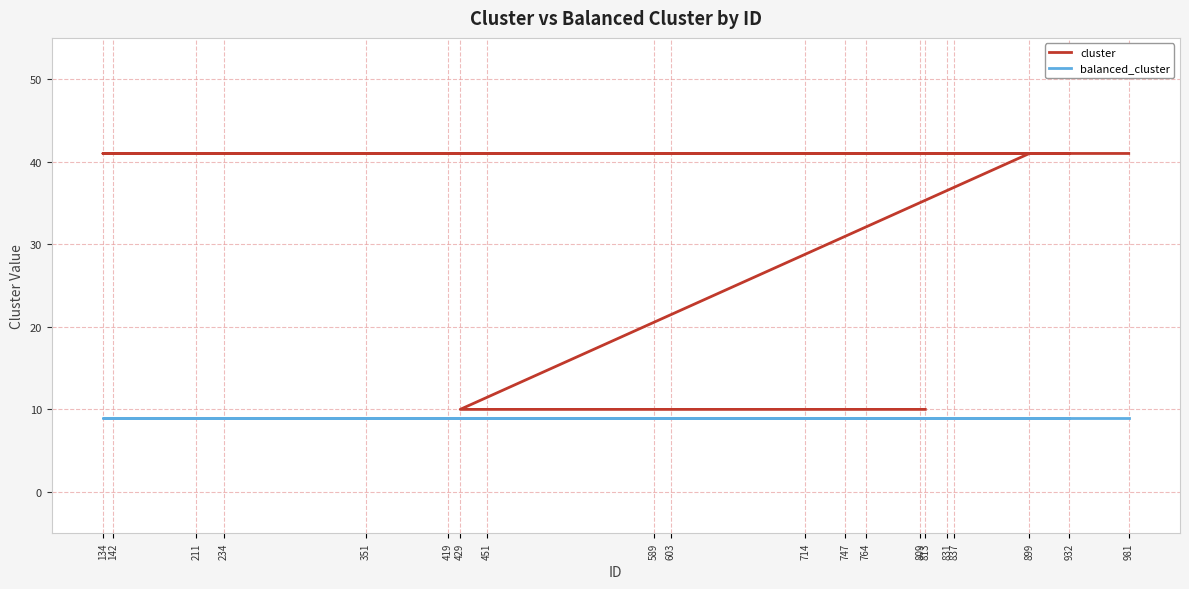

Reading right to left, extract all data points from this chart.

cluster: 813=10	429=10	899=41	714=41	134=41	809=41	351=41	451=41	142=41	603=41	764=41	837=41	932=41	211=41	419=41	747=41	589=41	234=41	831=41	981=41
balanced_cluster: 813=9	429=9	899=9	714=9	134=9	809=9	351=9	451=9	142=9	603=9	764=9	837=9	932=9	211=9	419=9	747=9	589=9	234=9	831=9	981=9